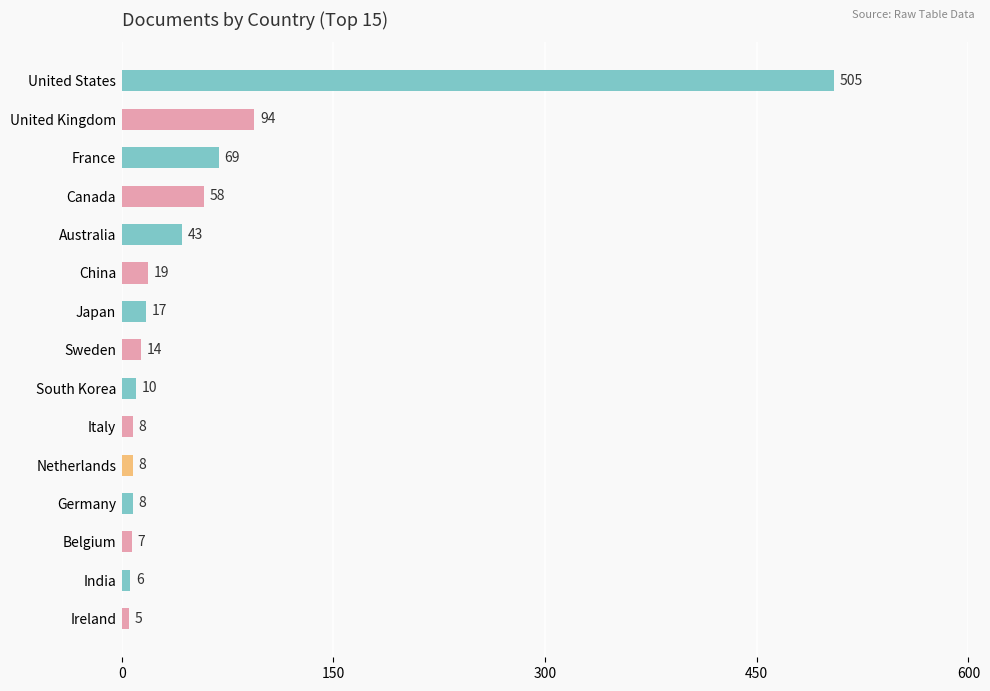

True or false: the data shows 14 at Sweden.

True